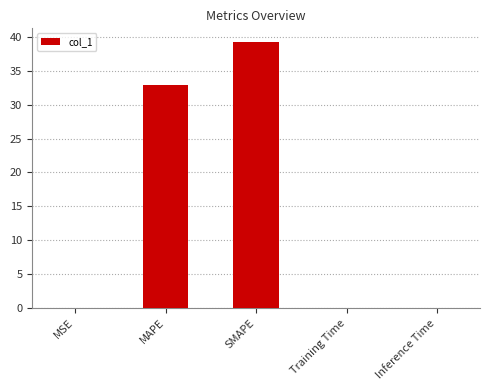

What is the sum of all values?

72.2